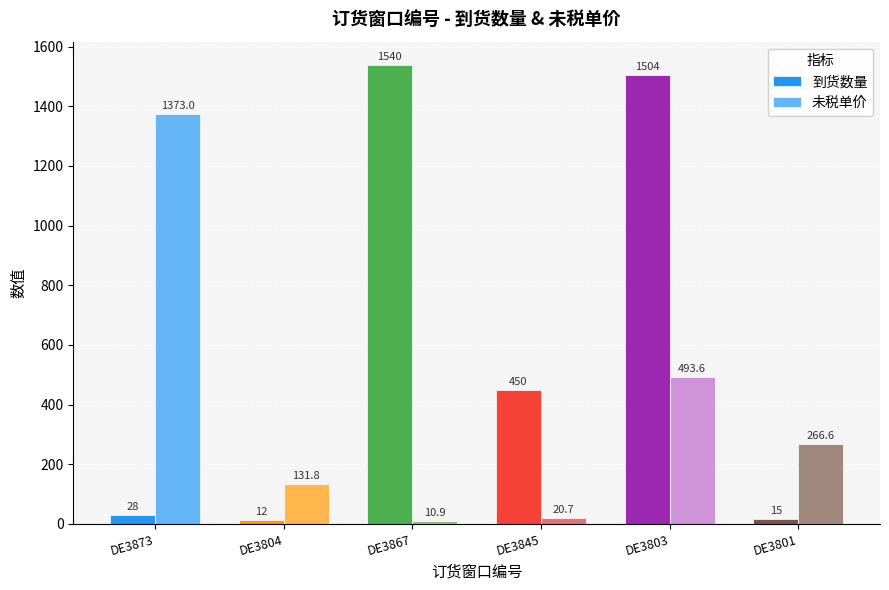

What position from the right is DE3804?

5